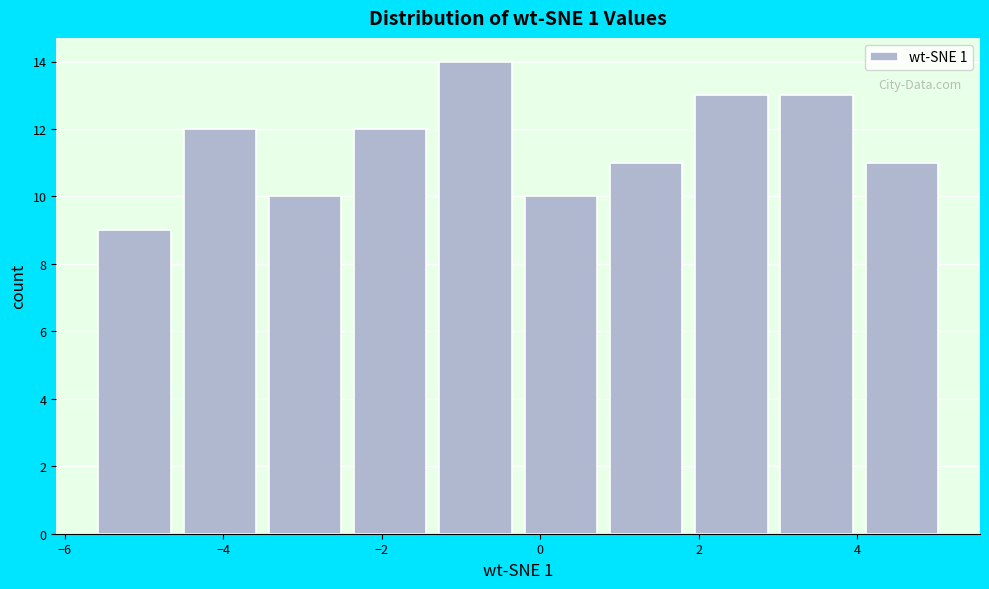

Over which range of the x-axis is the bar tallest?

-1.4 to -0.2